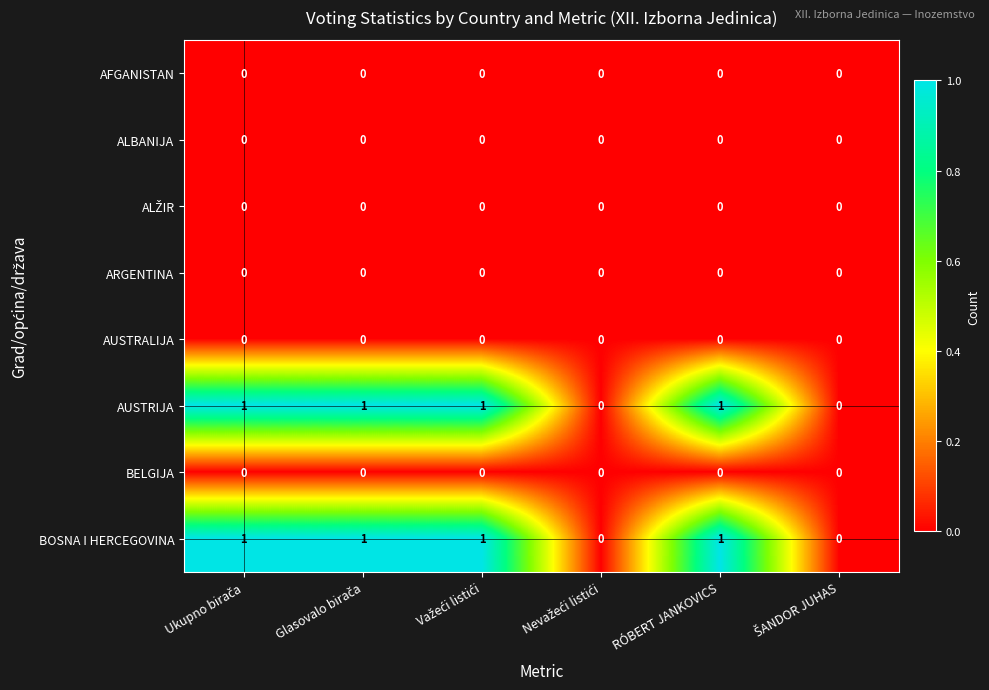

True or false: BOSNA I HERCEGOVINA has a value of 1 at RÓBERT JANKOVICS.

True